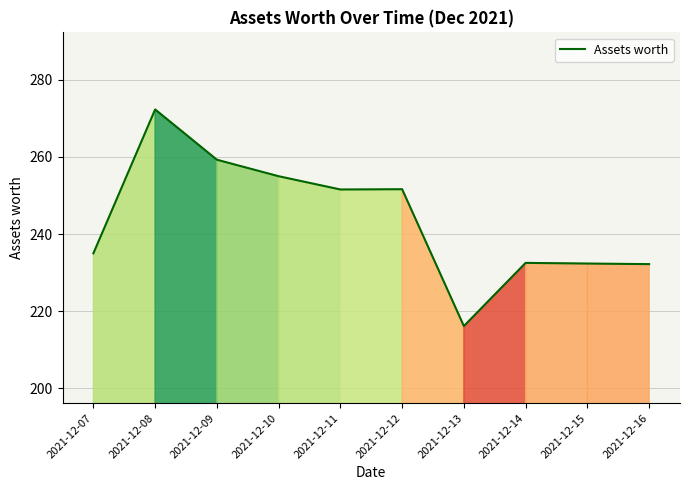

What is the maximum value shown in the chart?

272.3